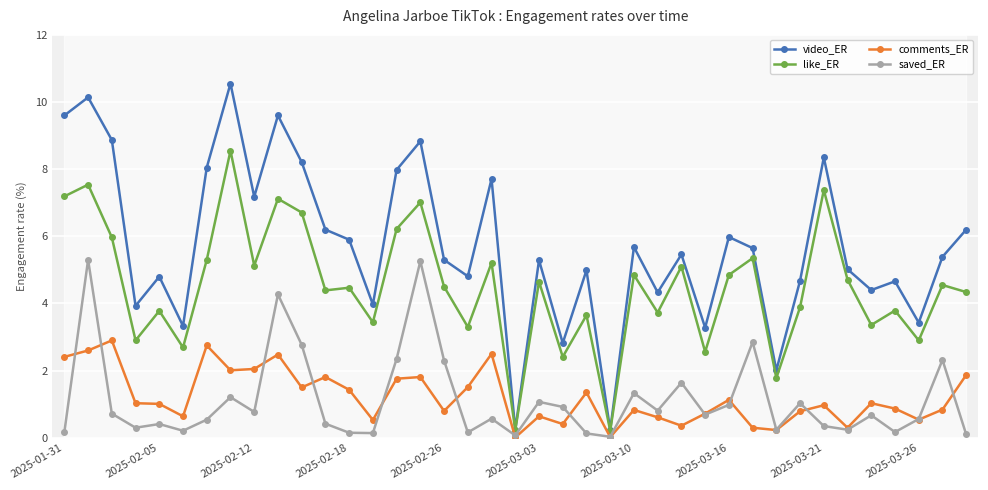

Reading right to left, extract all data points from this chart.

video_ER: 6.2	5.4	3.4	4.7	4.4	5.0	8.3	4.7	2.0	5.7	6.0	3.3	5.5	4.3	5.7	0.2	5.0	2.8	5.3	0.2	7.7	4.8	5.3	8.8	8.0	4.0	5.9	6.2	8.2	9.6	7.2	10.6	8.1	3.3	4.8	3.9	8.9	10.1	9.6
like_ER: 4.3	4.5	2.9	3.8	3.4	4.7	7.4	3.9	1.8	5.3	4.8	2.6	5.1	3.7	4.8	0.2	3.6	2.4	4.7	0.2	5.2	3.3	4.5	7.0	6.2	3.4	4.5	4.4	6.7	7.1	5.1	8.6	5.3	2.7	3.8	2.9	6.0	7.5	7.2
comments_ER: 1.9	0.8	0.5	0.9	1.0	0.3	1.0	0.8	0.2	0.3	1.1	0.7	0.4	0.6	0.8	0.0	1.4	0.4	0.6	0.0	2.5	1.5	0.8	1.8	1.8	0.5	1.4	1.8	1.5	2.5	2.0	2.0	2.8	0.6	1.0	1.0	2.9	2.6	2.4
saved_ER: 0.1	2.3	0.6	0.2	0.7	0.2	0.3	1.0	0.2	2.9	1.0	0.7	1.6	0.8	1.3	0.0	0.1	0.9	1.1	0.1	0.6	0.2	2.3	5.3	2.4	0.1	0.1	0.4	2.8	4.3	0.8	1.2	0.5	0.2	0.4	0.3	0.7	5.3	0.2